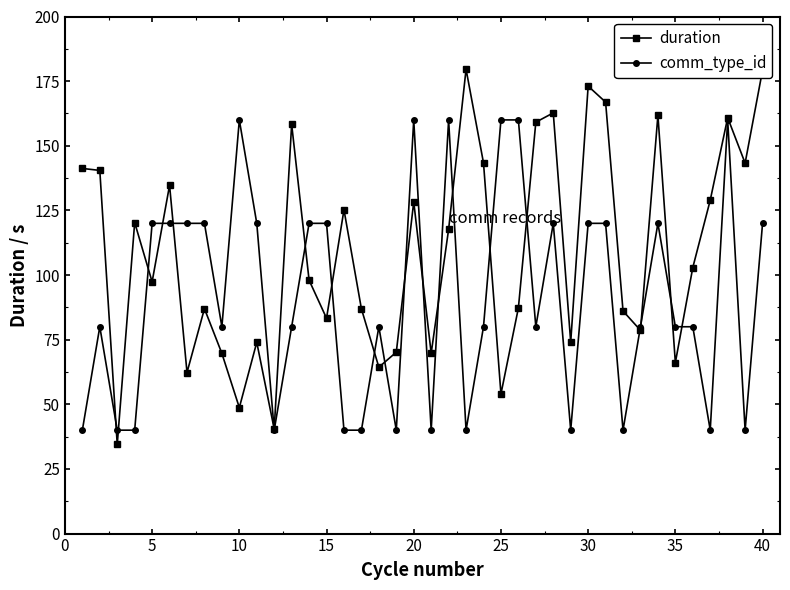

Rank the series by their average value, from highest to lowest.

duration, comm_type_id